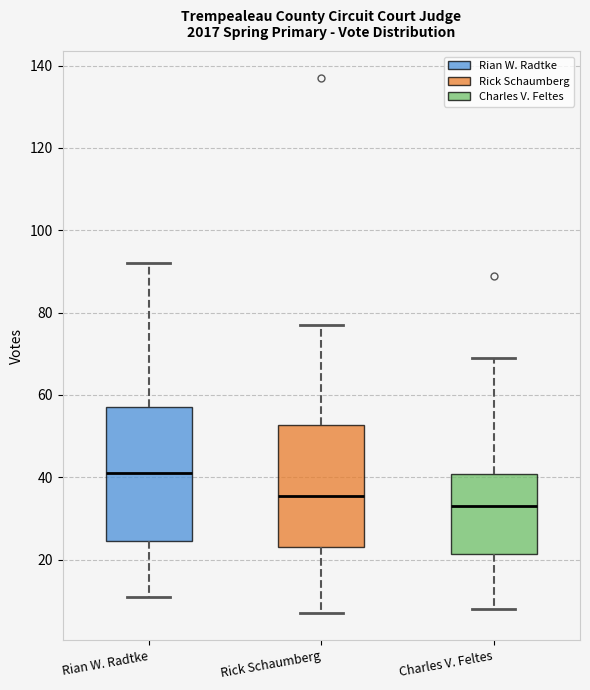

Reading left to right, transcribe this box plot: for each box, give where its median line is, the range the box spans, and where its two whiskers end, as read against the y-axis. The values are not printed on the chart, so give them approximately, as read against the axis.

Rian W. Radtke: median 42, box 24 to 58, whiskers 12 to 92
Rick Schaumberg: median 36, box 24 to 52, whiskers 8 to 78
Charles V. Feltes: median 34, box 22 to 40, whiskers 8 to 70